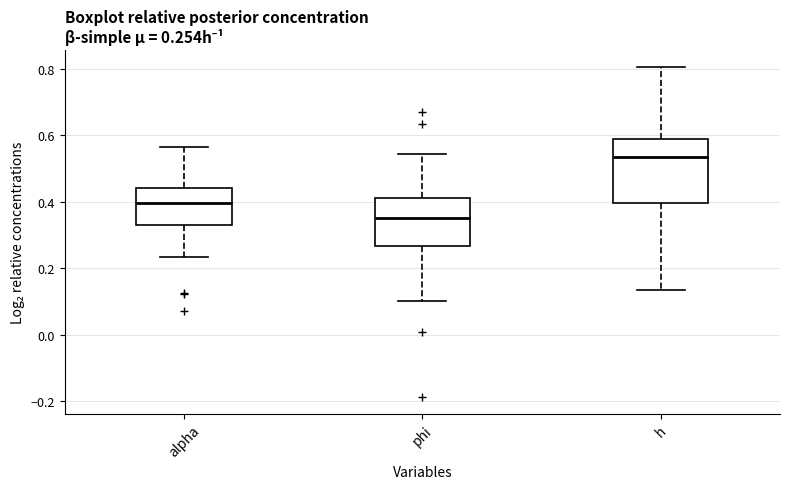

Which box's median line is the highest?

h